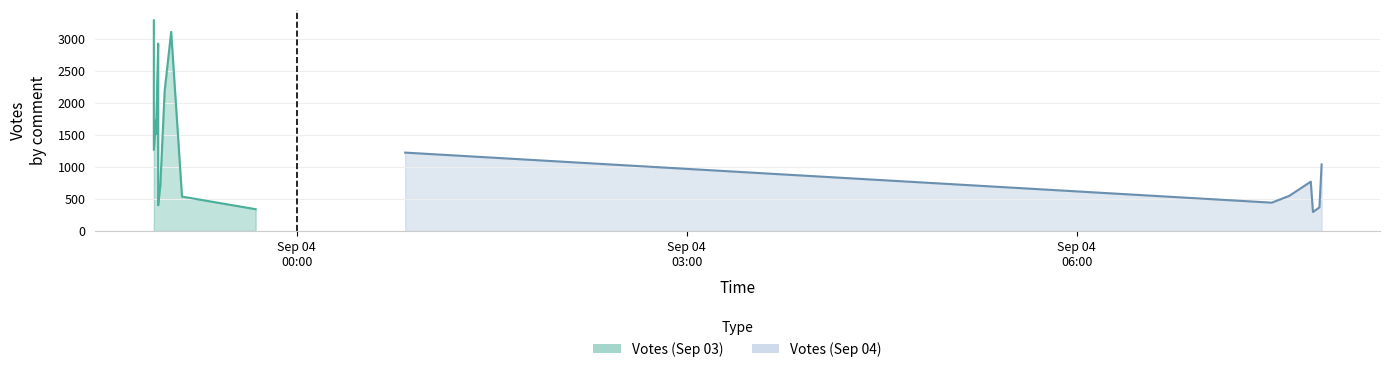

Which has a higher value, 2019-09-04 00:50 or 2019-09-04 07:38?

2019-09-04 00:50